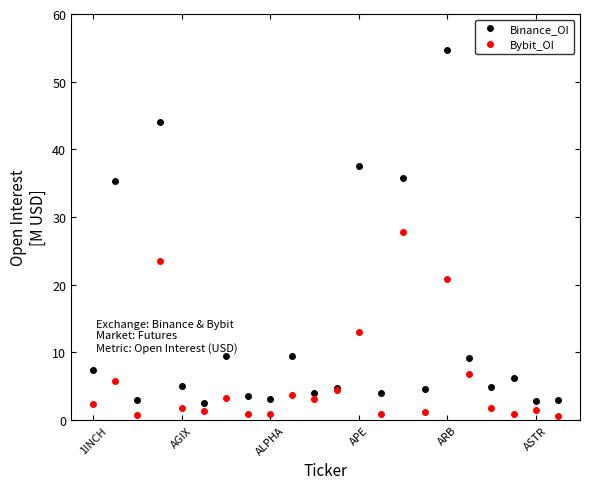

Rank the series by their average value, from highest to lowest.

Binance_OI, Bybit_OI